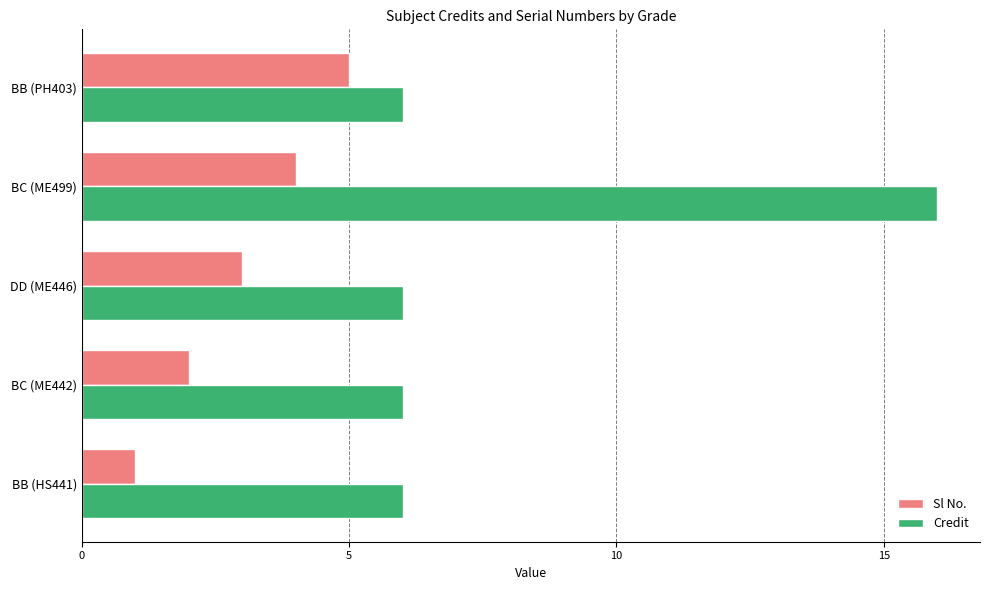

The value of Sl No. at DD (ME446) is 1. True or false?

False